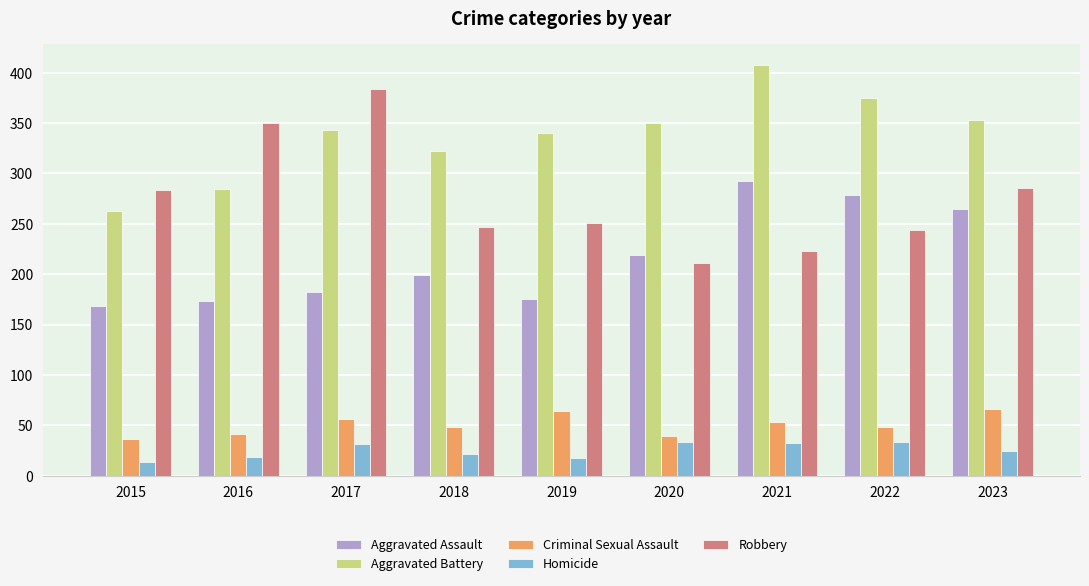

The Aggravated Battery series shows 620 at 2022. True or false?

False